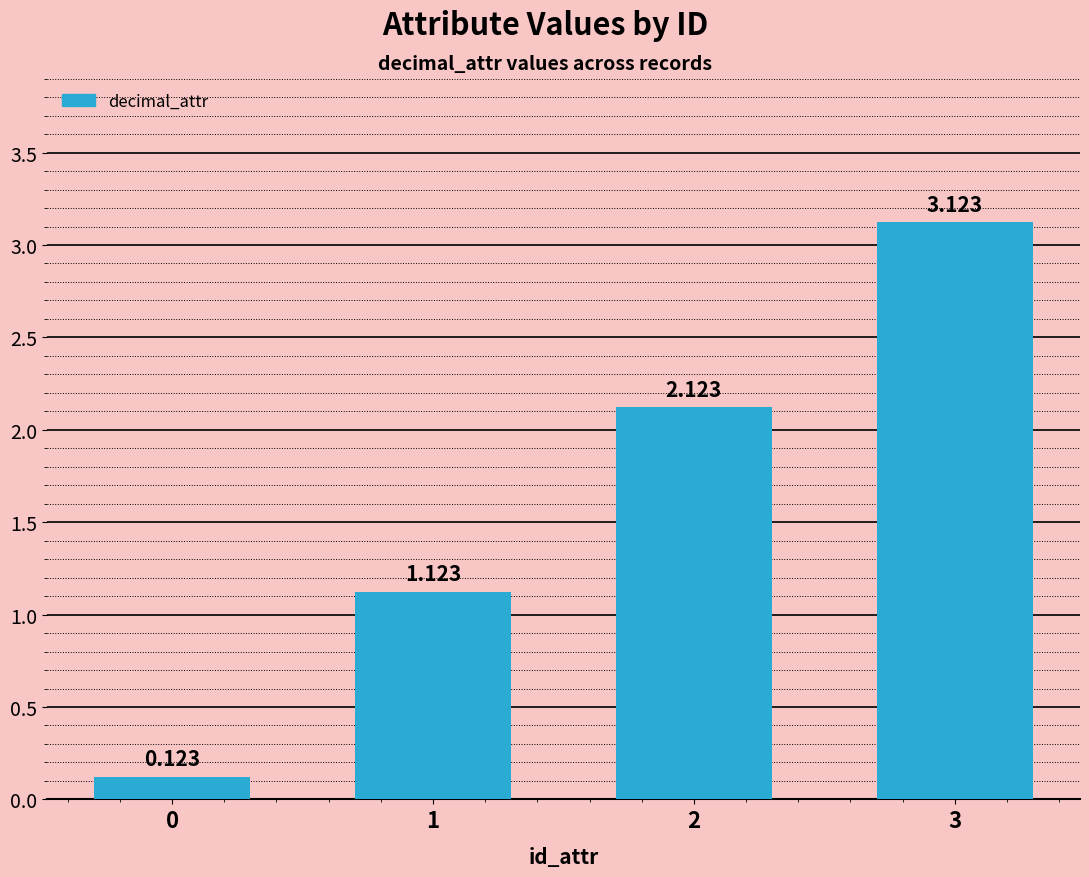

What is the difference between the maximum and minimum values?

3.0